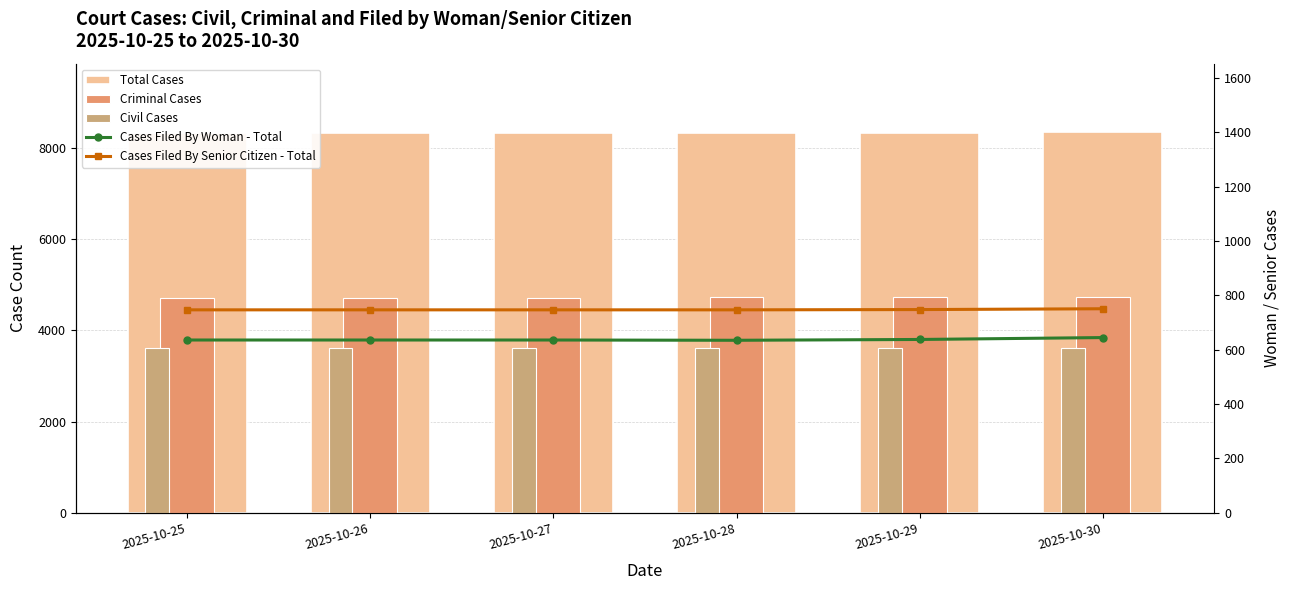

What is the sum of all Civil Cases values?

21625